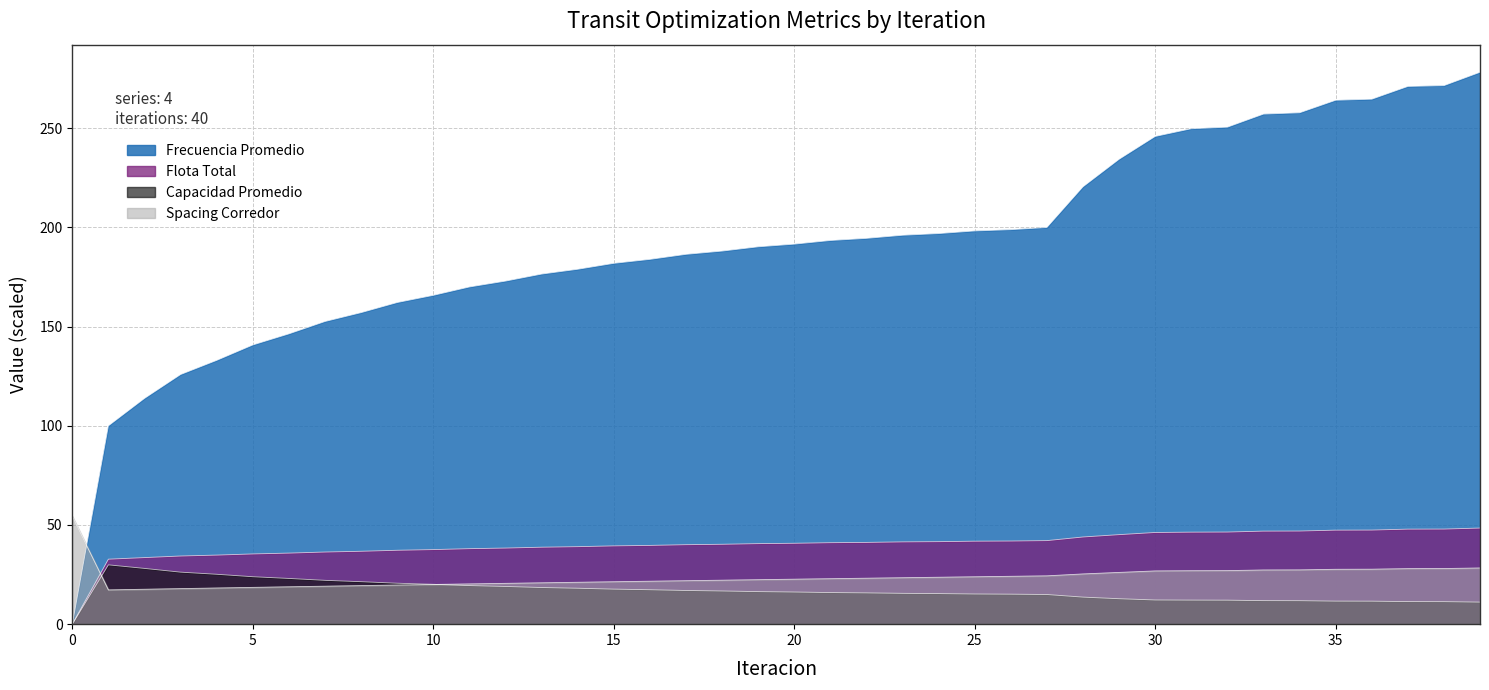

What is the total value across all series at 14?

257.2